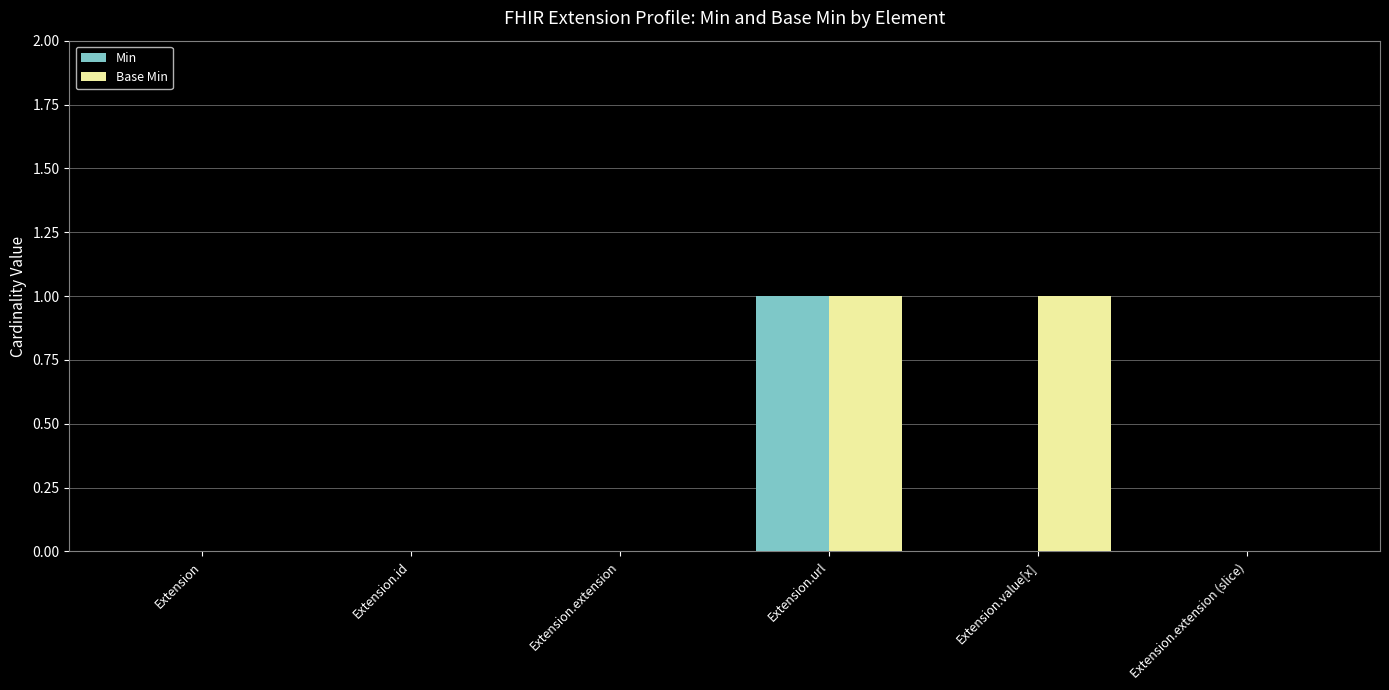

The value of Min at Extension.value[x] is 0. True or false?

True